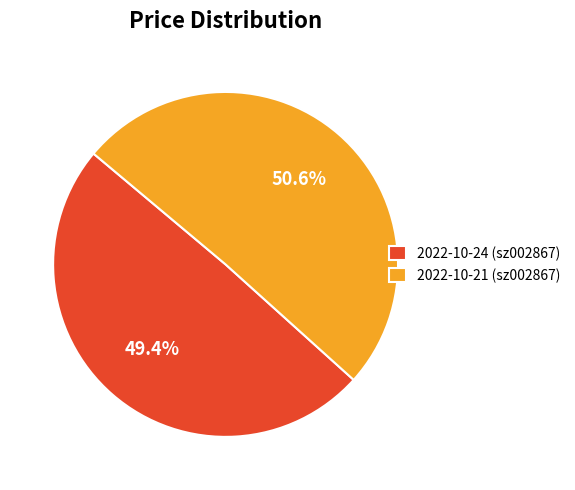

True or false: 2022-10-21 (sz002867) accounts for 60% of the total.

False